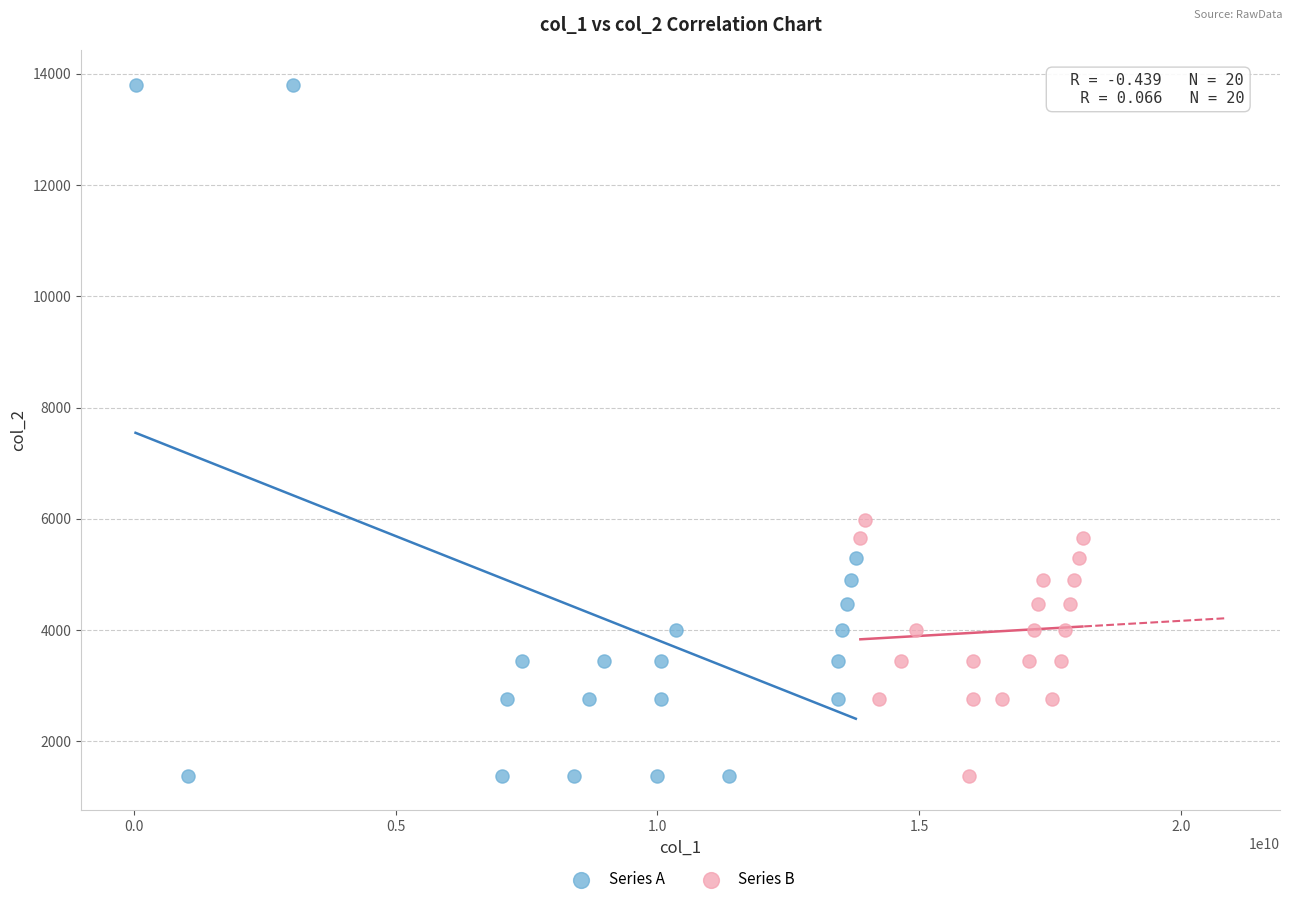

Which series contains the highest Y value?

Series A